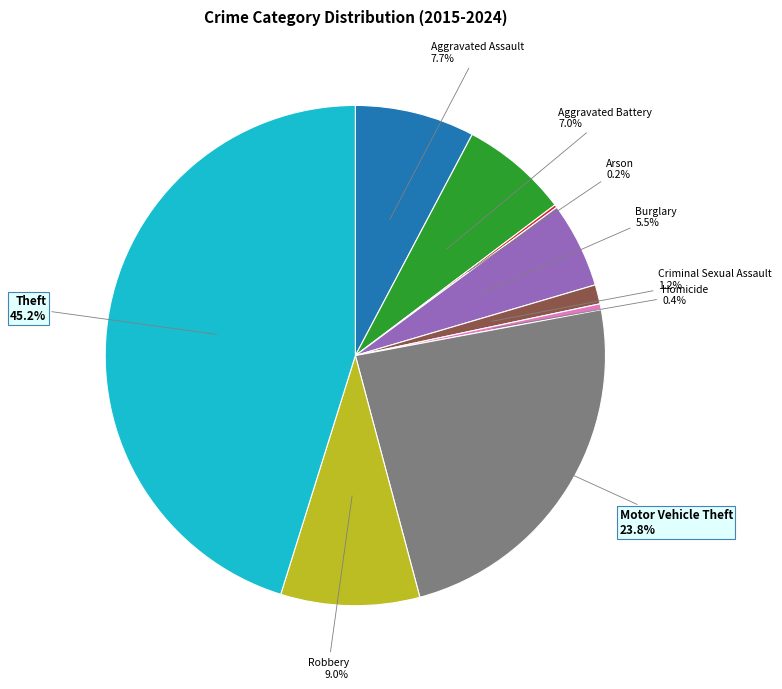

Does any single category account for the majority?

No